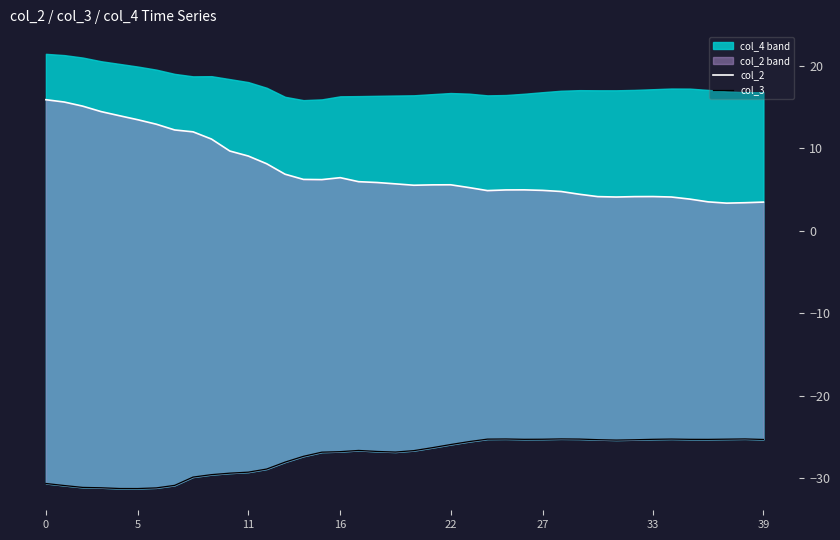

At which label is col_3 closest to -28?

13